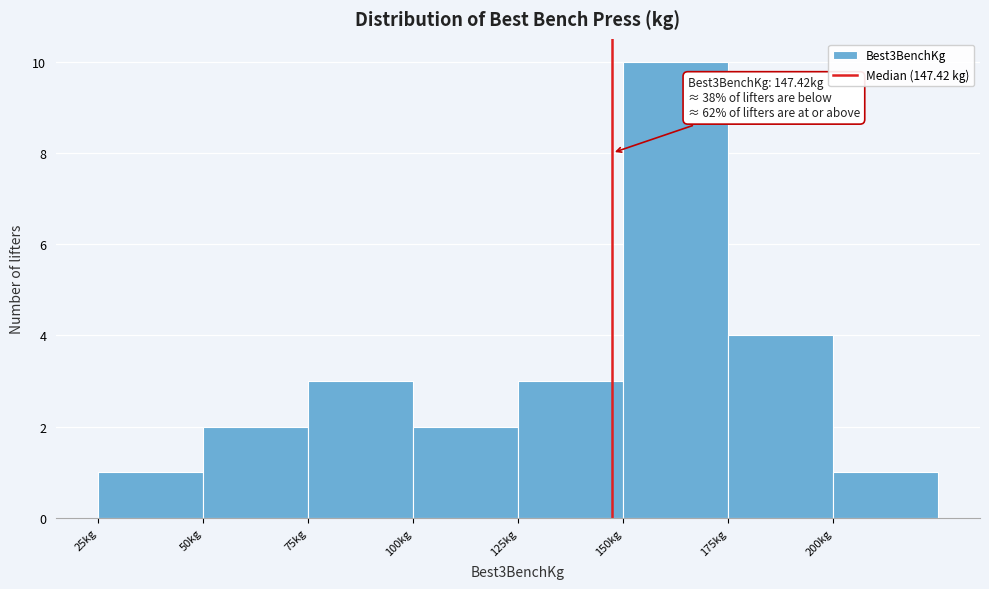

Which range on the x-axis has the tallest bar?

150 to 175